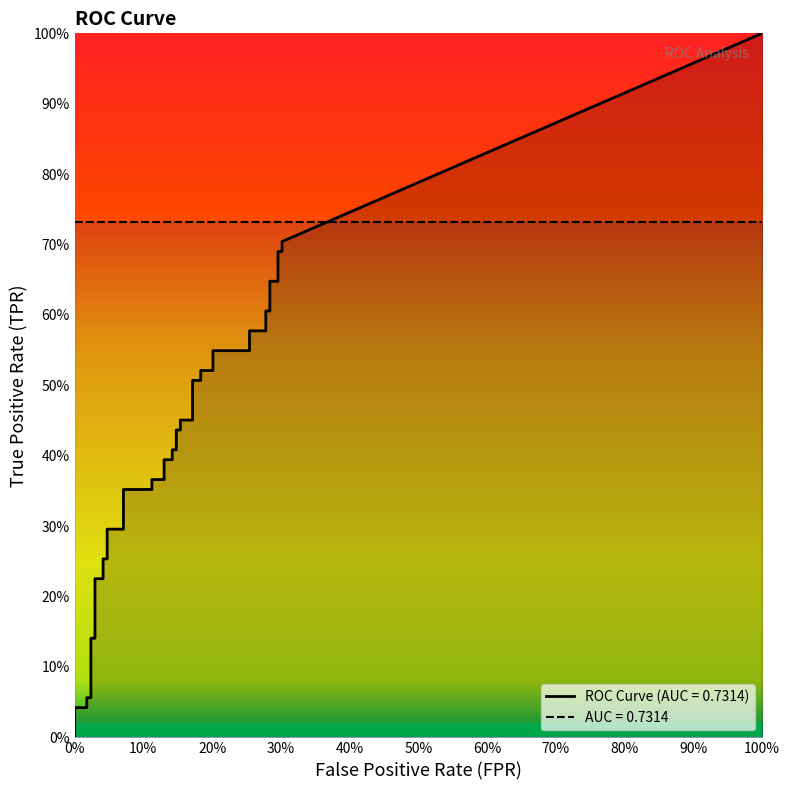

At how many categories does at least one series exceed 0?

40